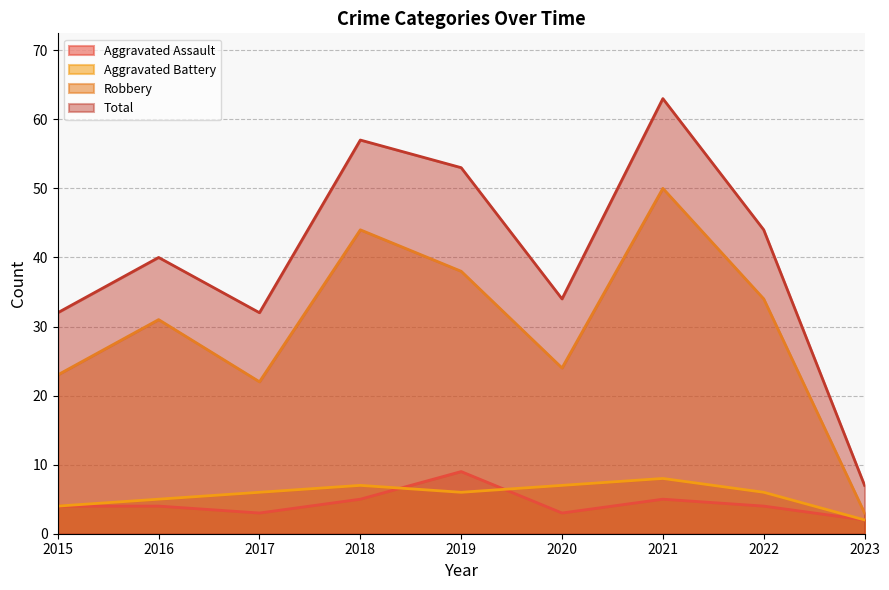

Reading right to left, what are all the values shown in this chart?

Aggravated Assault: 2023=2	2022=4	2021=5	2020=3	2019=9	2018=5	2017=3	2016=4	2015=4
Aggravated Battery: 2023=2	2022=6	2021=8	2020=7	2019=6	2018=7	2017=6	2016=5	2015=4
Robbery: 2023=3	2022=34	2021=50	2020=24	2019=38	2018=44	2017=22	2016=31	2015=23
Total: 2023=7	2022=44	2021=63	2020=34	2019=53	2018=57	2017=32	2016=40	2015=32